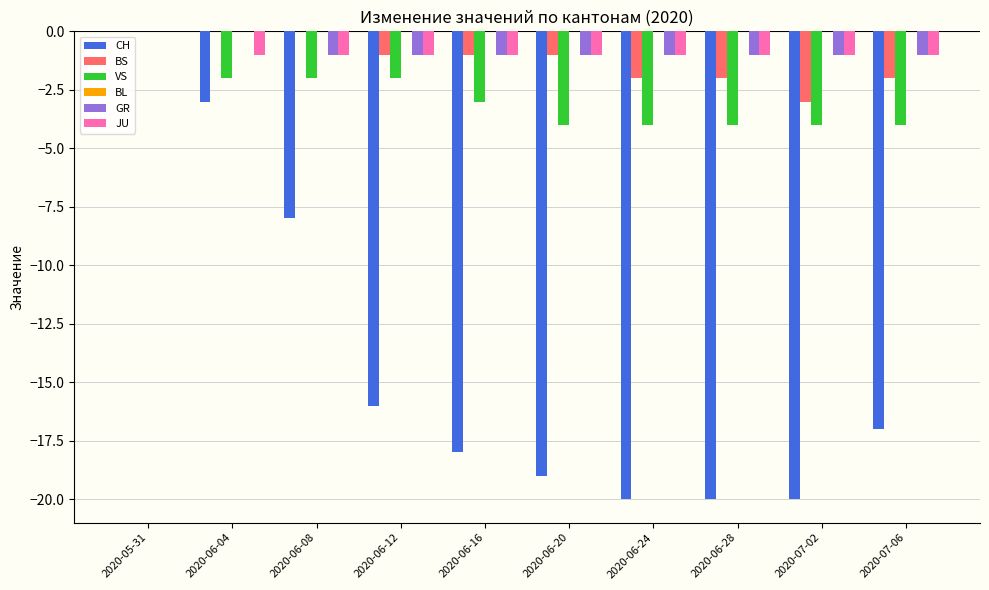

Is it true that VS equals 0 at 2020-05-31?

True